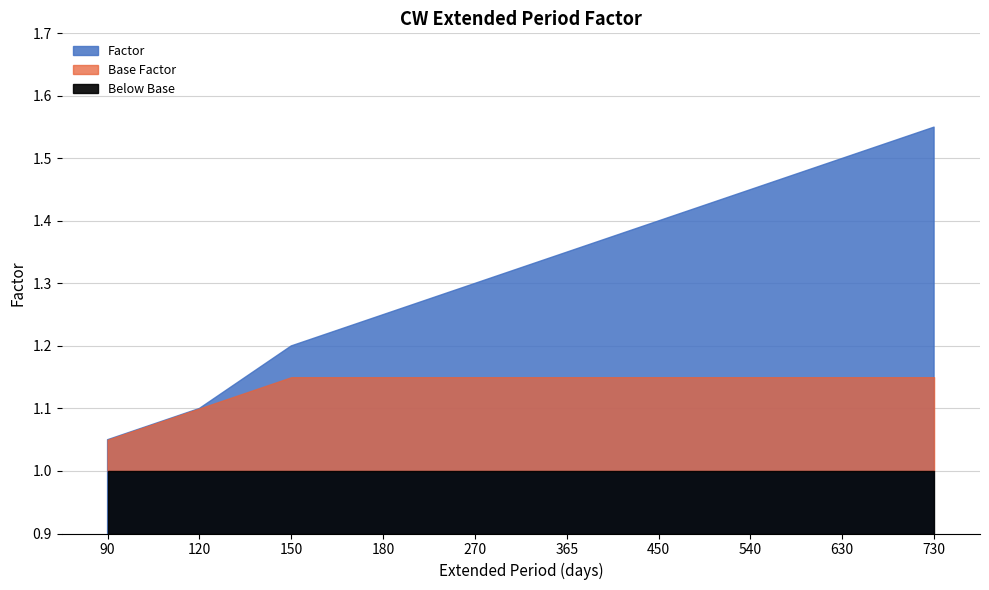

Reading right to left, list all the values displayed in this chart.

730=1.6	630=1.5	540=1.4	450=1.4	365=1.4	270=1.3	180=1.2	150=1.2	120=1.1	90=1.1